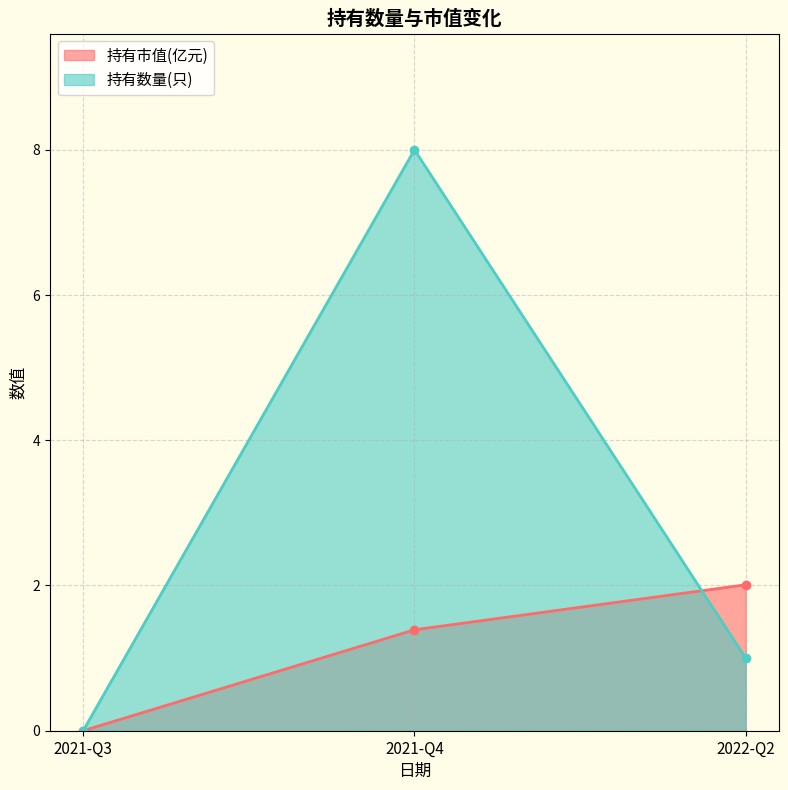

What is the total value across all series at 2022-Q2?

3.0